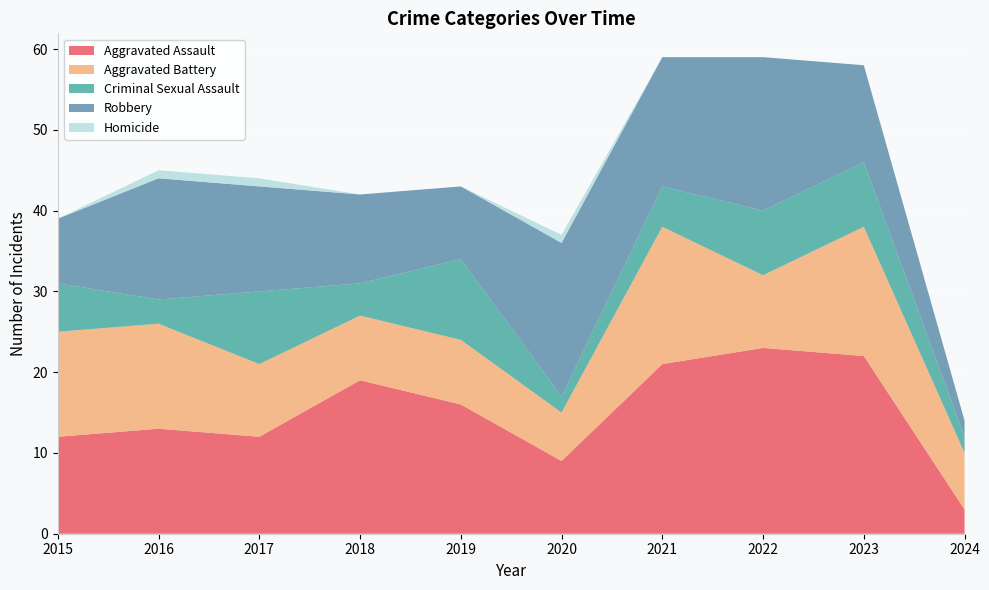

Reading left to right, what are all the values shown in this chart?

Aggravated Assault: 2015=12	2016=13	2017=12	2018=19	2019=16	2020=9	2021=21	2022=23	2023=22	2024=3
Aggravated Battery: 2015=13	2016=13	2017=9	2018=8	2019=8	2020=6	2021=17	2022=9	2023=16	2024=7
Criminal Sexual Assault: 2015=6	2016=3	2017=9	2018=4	2019=10	2020=2	2021=5	2022=8	2023=8	2024=2
Robbery: 2015=8	2016=15	2017=13	2018=11	2019=9	2020=19	2021=16	2022=19	2023=12	2024=2
Homicide: 2015=0	2016=1	2017=1	2018=0	2019=0	2020=1	2021=0	2022=0	2023=0	2024=0